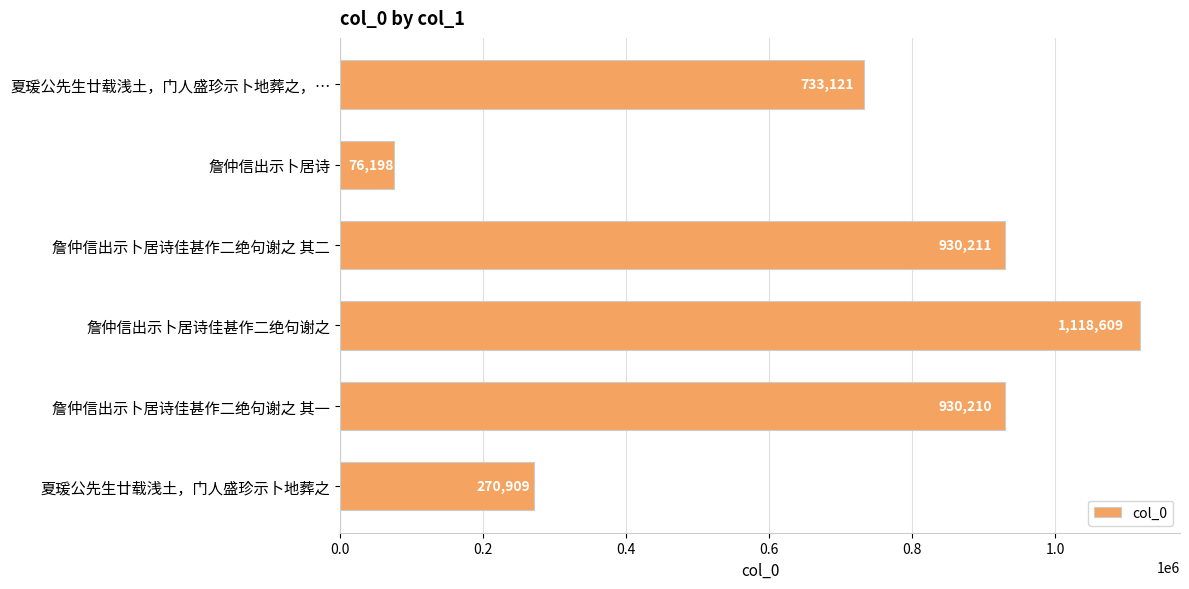

Rank the categories by value from lowest to highest.

詹仲信出示卜居诗, 夏瑗公先生廿载浅土，门人盛珍示卜地葬之, 夏瑗公先生廿载浅土，门人盛珍示卜地葬之，…, 詹仲信出示卜居诗佳甚作二绝句谢之 其一, 詹仲信出示卜居诗佳甚作二绝句谢之 其二, 詹仲信出示卜居诗佳甚作二绝句谢之